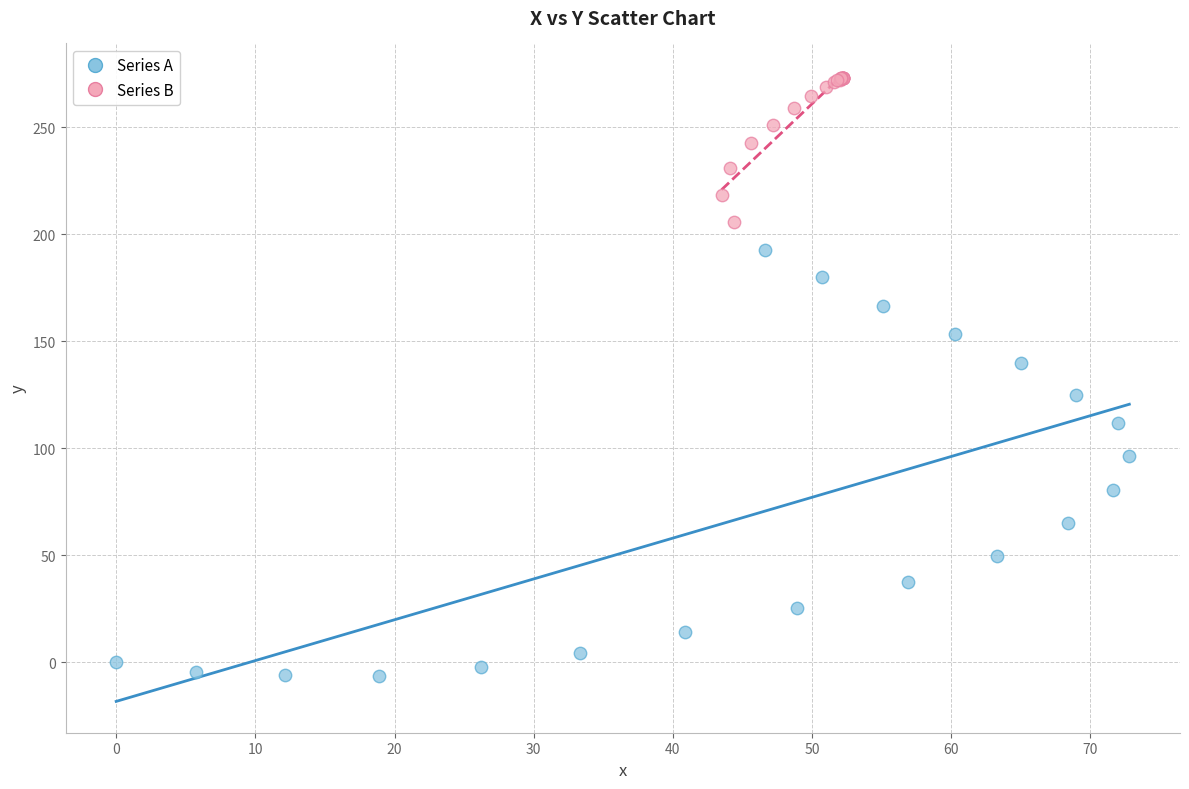

What are all the series names shown in the legend?

Series A, Series B